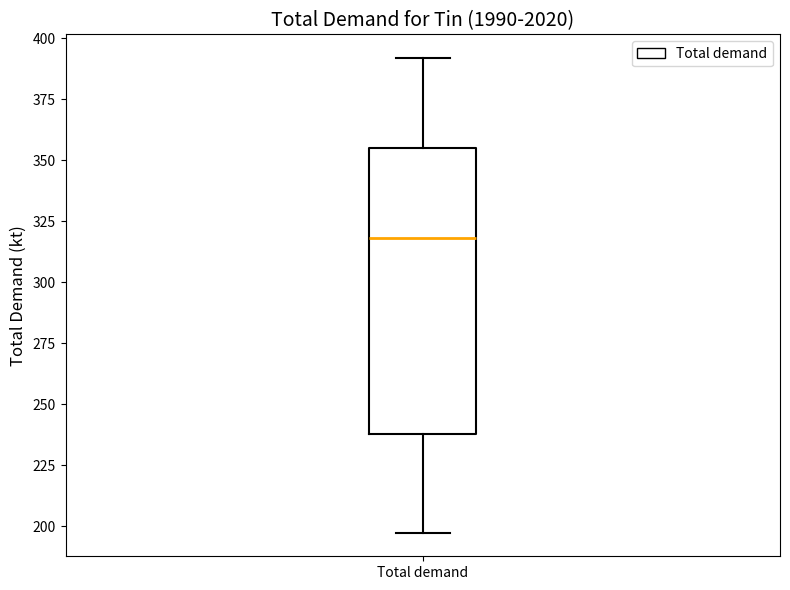

Where does the median line of the box for Total demand sit on the y-axis? The values are not printed on the chart, so give them approximately, as read against the axis.

320